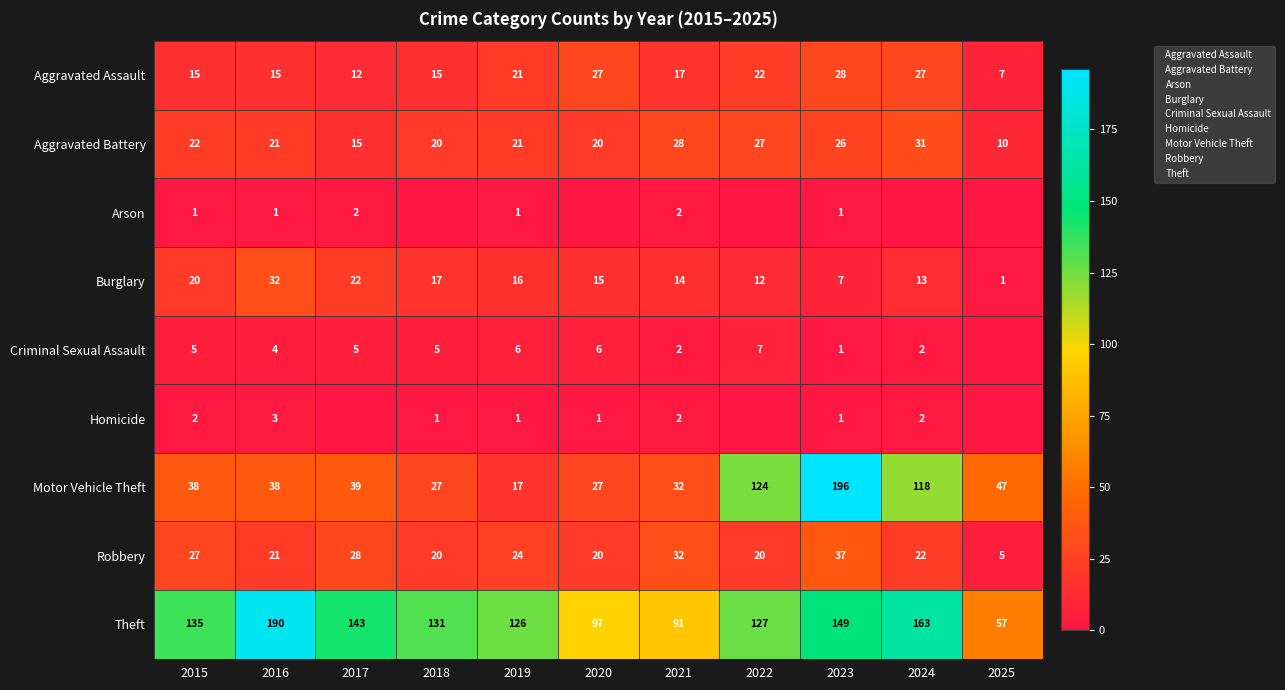

The value of Arson at 2022 is 0. True or false?

True